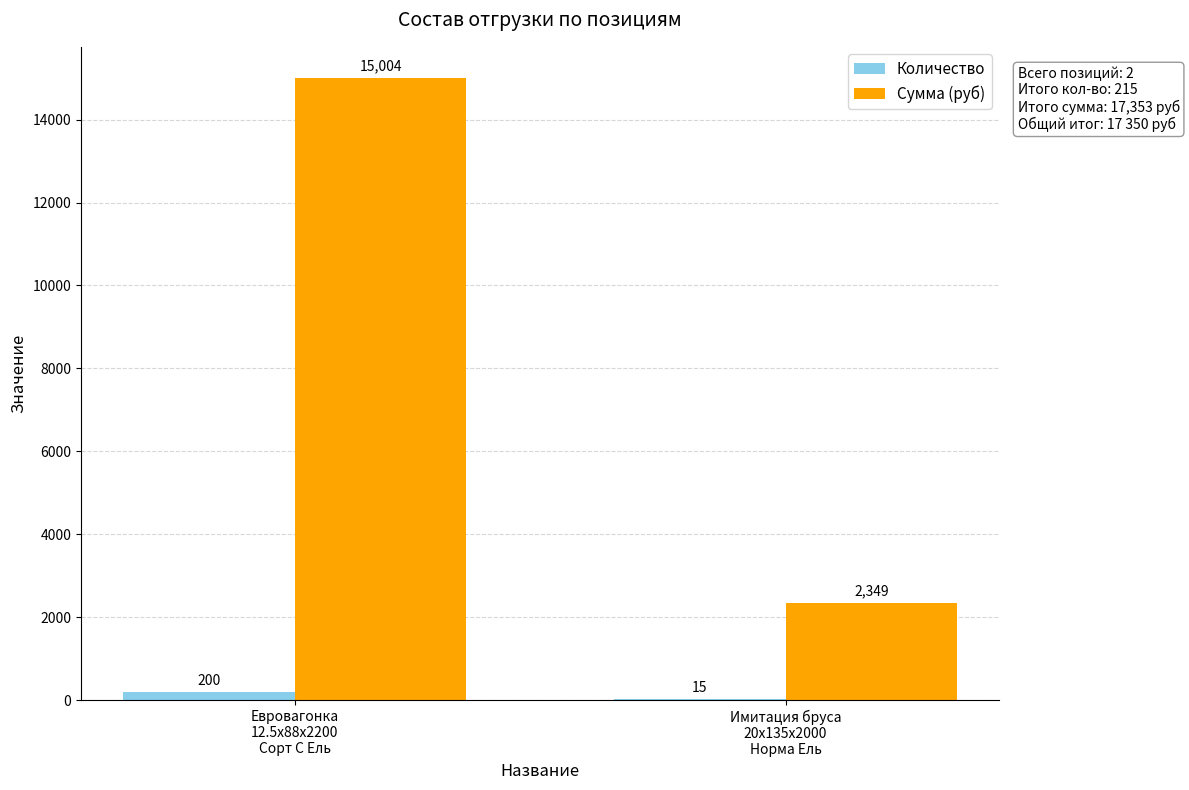

Are the bars grouped side by side (vs. stacked)?

Yes